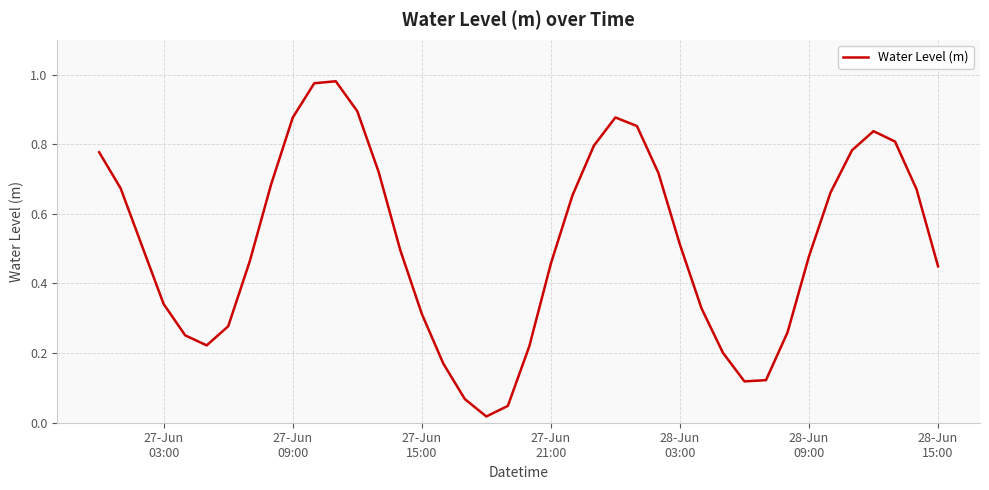

What is the sum of all values?

20.6